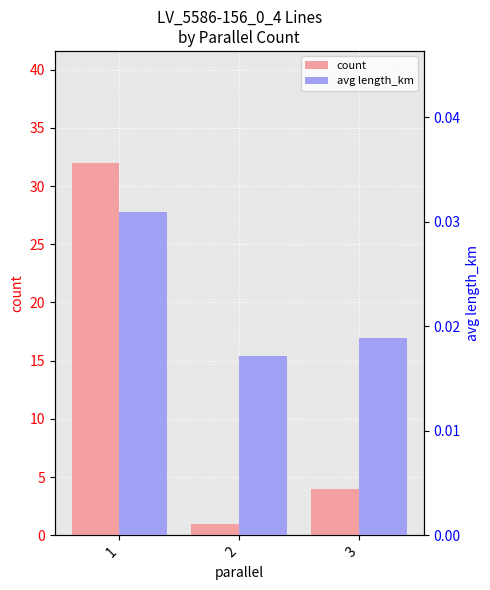

What is the value of the count bar at the 2nd from the left?

1.0